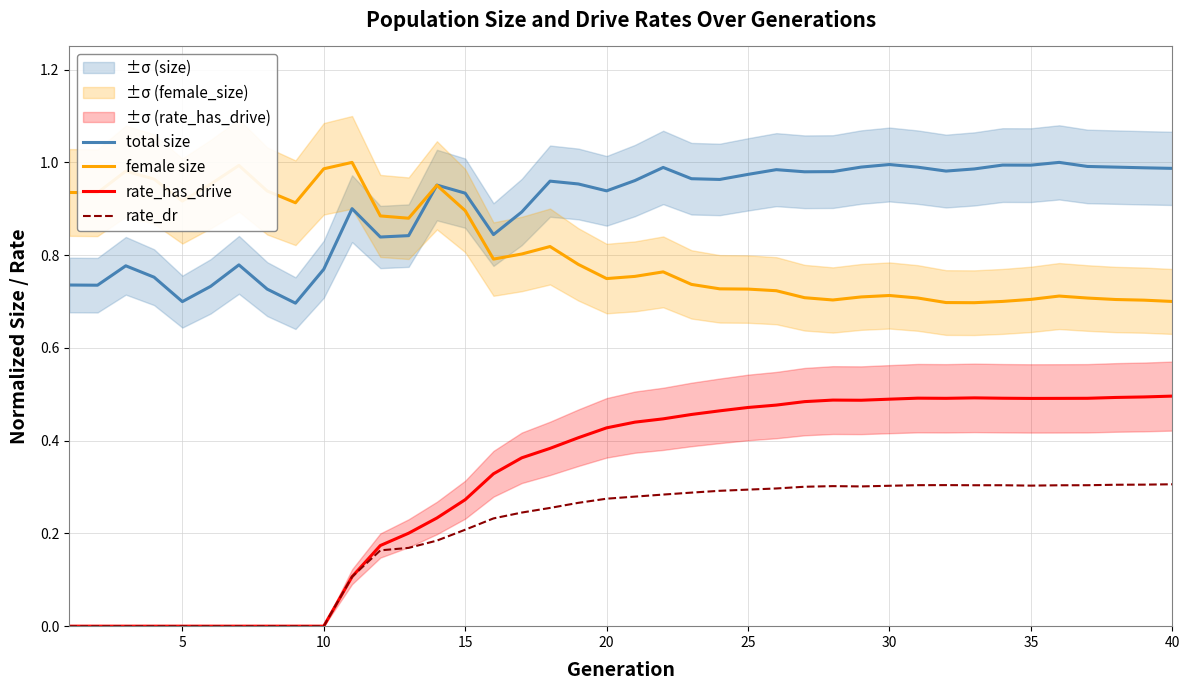

The female size series shows 0.5 at 10. True or false?

False